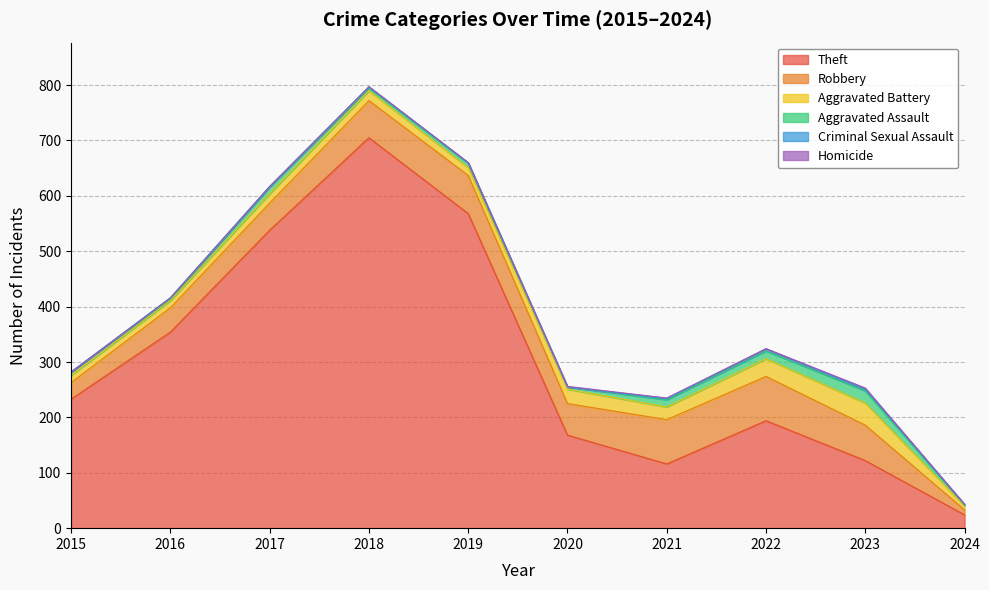

In Criminal Sexual Assault, how many points are higher than both neighbors (excluding endpoints)?

3